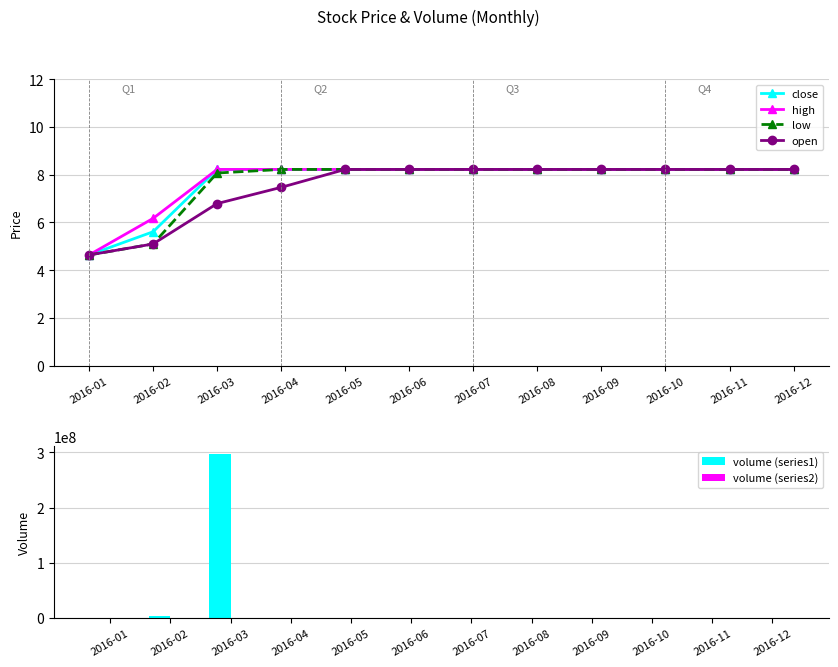

What is the sum of all volume (series2) values?

2379571.0